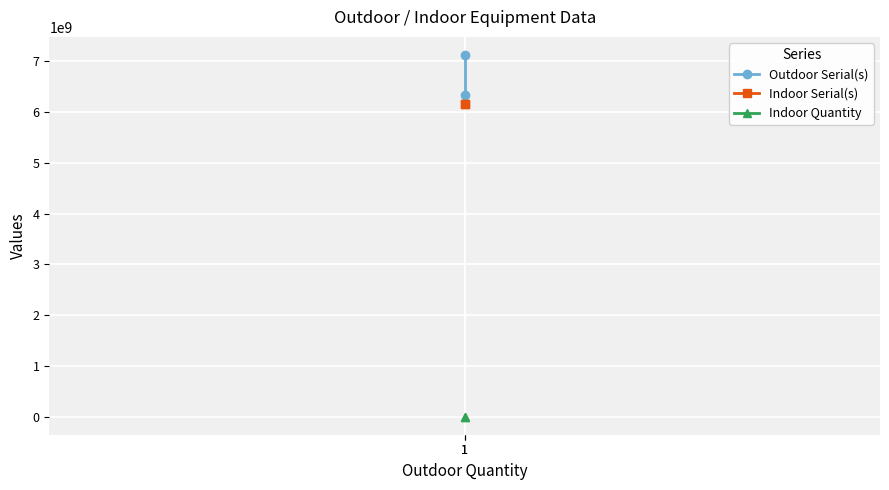

What is the value of the Indoor Serial(s) point at the 1st from the left?

6161704832